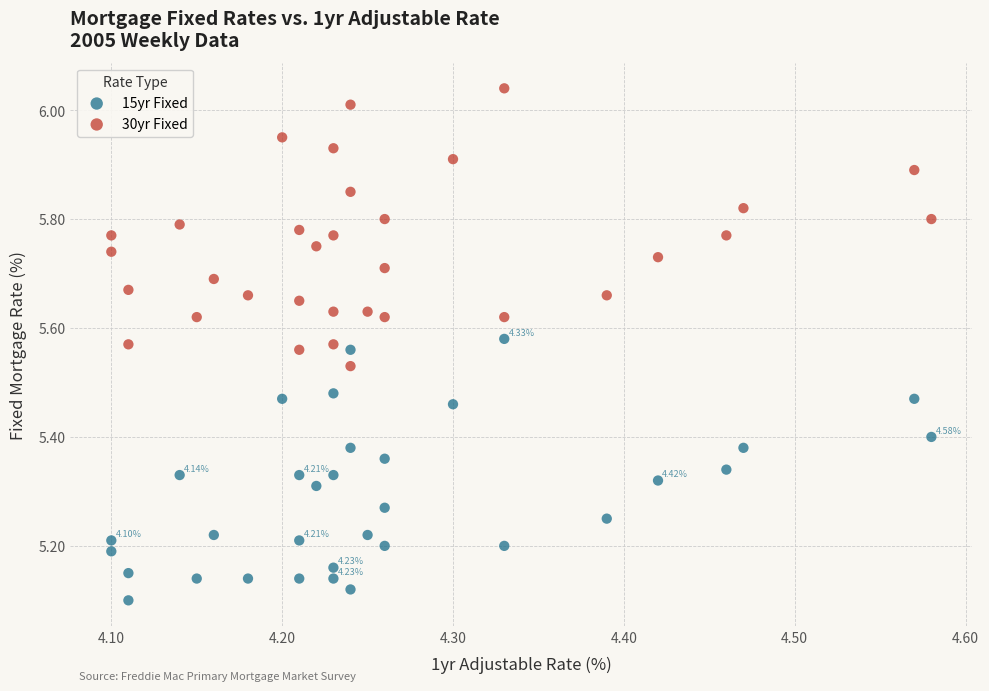

What are all the series names shown in the legend?

15yr Fixed, 30yr Fixed